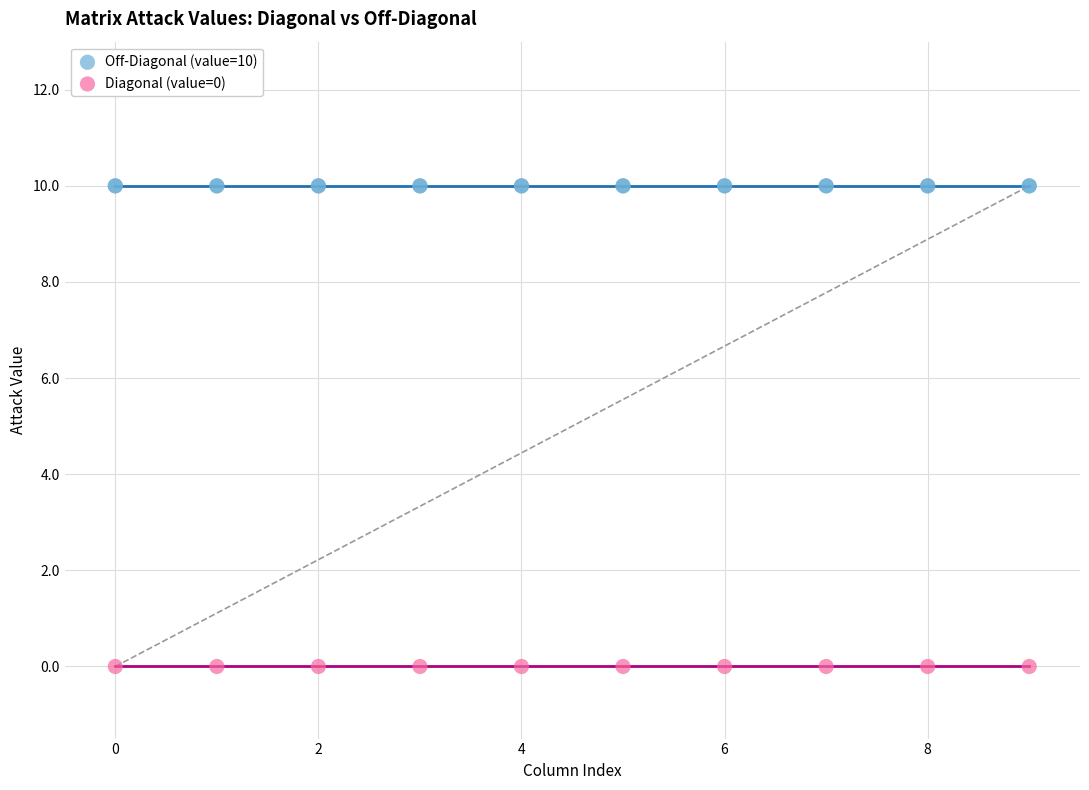

Which series contains the highest Y value?

Off-Diagonal (value=10)